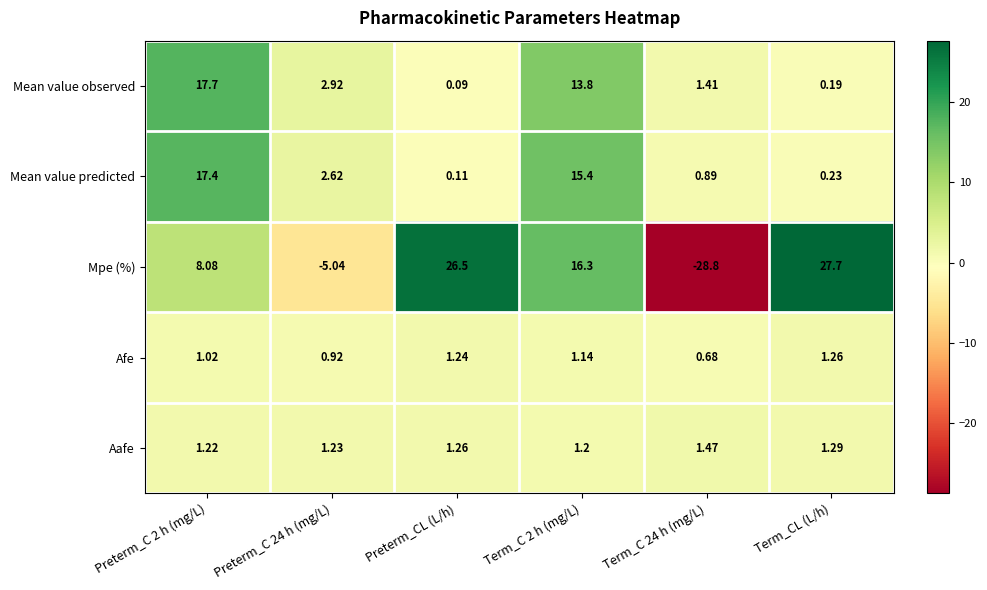

Which series changed the most between Preterm_C 24 h (mg/L) and Term_C 2 h (mg/L)?

Mpe (%)